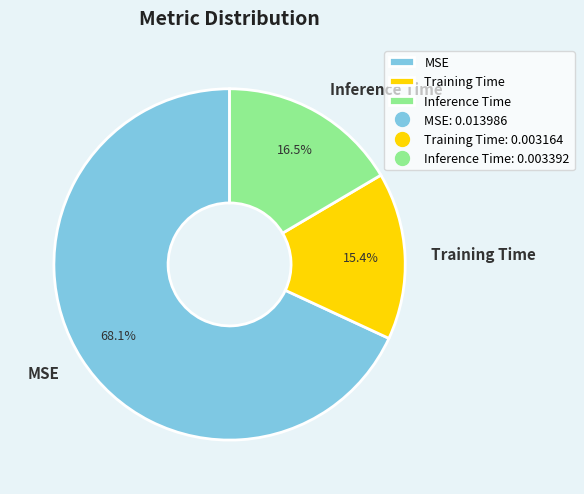

Which slice represents more than half of the pie?

MSE